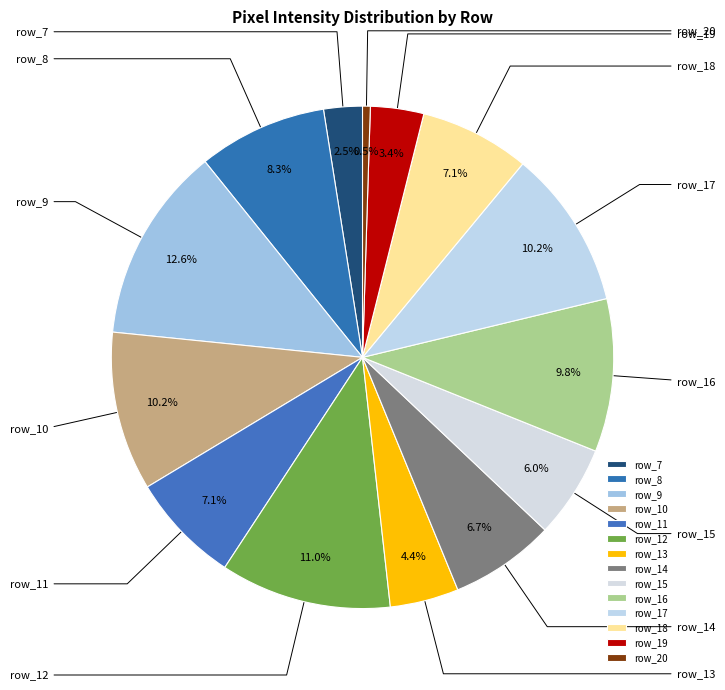

True or false: row_11 accounts for 7% of the total.

True